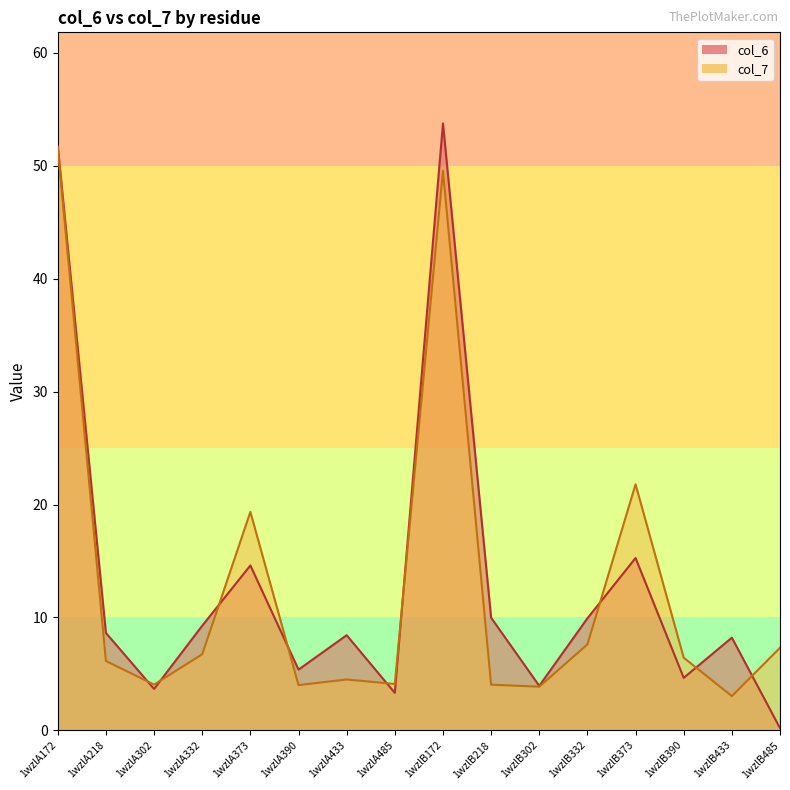

Reading left to right, what are all the values shown in this chart?

col_6: 1wzlA172=51.7	1wzlA218=8.6	1wzlA302=3.7	1wzlA332=9.3	1wzlA373=14.6	1wzlA390=5.4	1wzlA433=8.4	1wzlA485=3.3	1wzlB172=53.8	1wzlB218=10.0	1wzlB302=3.9	1wzlB332=9.9	1wzlB373=15.3	1wzlB390=4.6	1wzlB433=8.2	1wzlB485=0.2
col_7: 1wzlA172=51.6	1wzlA218=6.1	1wzlA302=4.1	1wzlA332=6.7	1wzlA373=19.3	1wzlA390=4.0	1wzlA433=4.5	1wzlA485=4.1	1wzlB172=49.6	1wzlB218=4.0	1wzlB302=3.9	1wzlB332=7.6	1wzlB373=21.8	1wzlB390=6.4	1wzlB433=3.0	1wzlB485=7.3